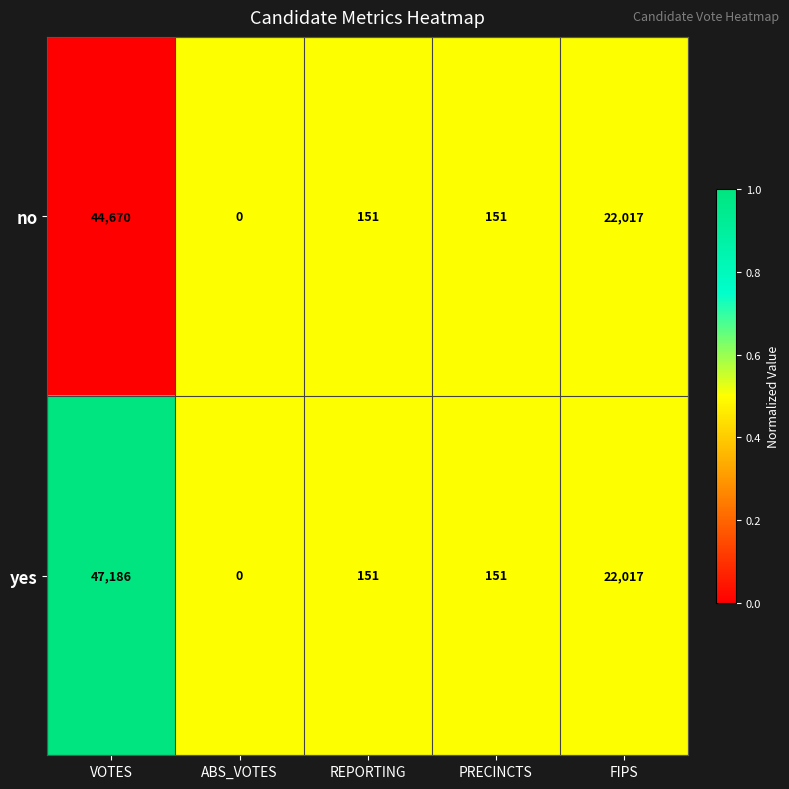

List the series in order of their overall mean, highest first.

yes, no